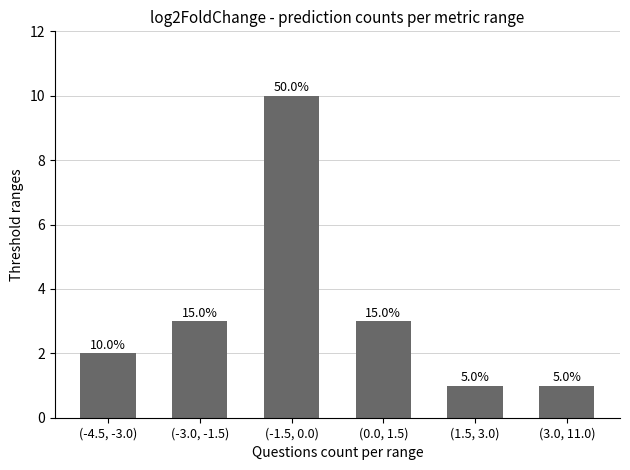

What is the average value?

3